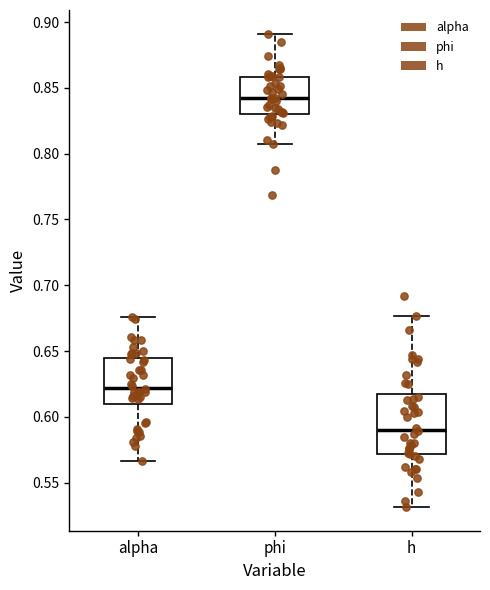

Reading left to right, transcribe this box plot: for each box, give where its median line is, the range the box spans, and where its two whiskers end, as read against the y-axis. The values are not printed on the chart, so give them approximately, as read against the axis.

alpha: median 0.620, box 0.610 to 0.645, whiskers 0.565 to 0.675
phi: median 0.840, box 0.830 to 0.860, whiskers 0.805 to 0.890
h: median 0.590, box 0.570 to 0.615, whiskers 0.530 to 0.675